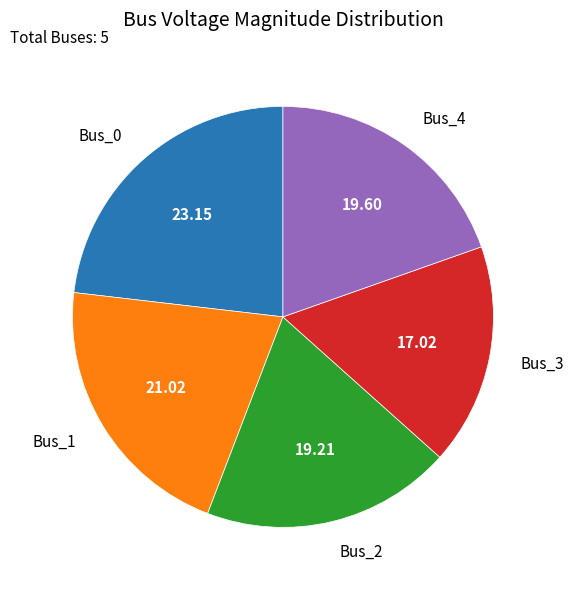

Does Bus_4 account for over 50% of the chart?

No